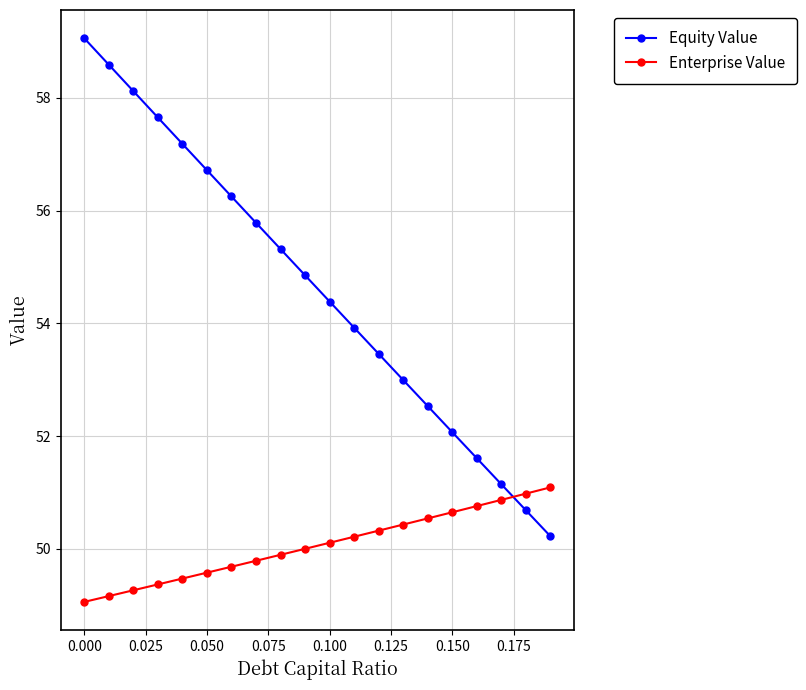

True or false: Enterprise Value and Equity Value cross at least once.

True